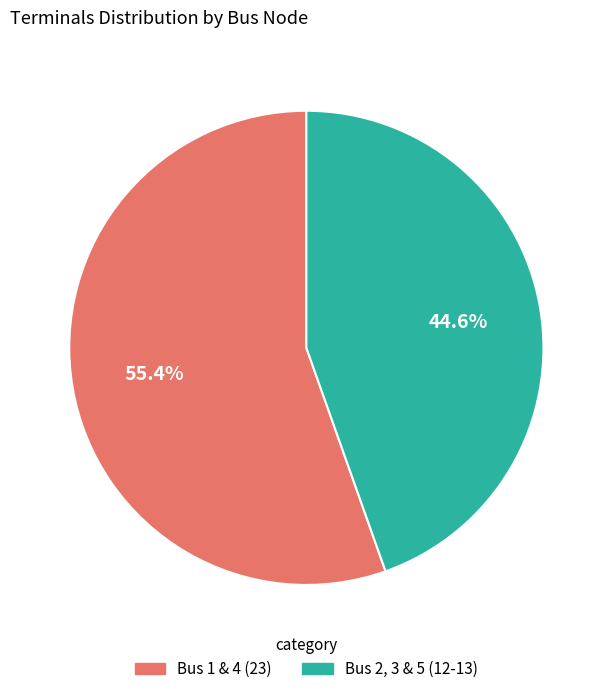

Is there a majority slice in this chart?

Yes